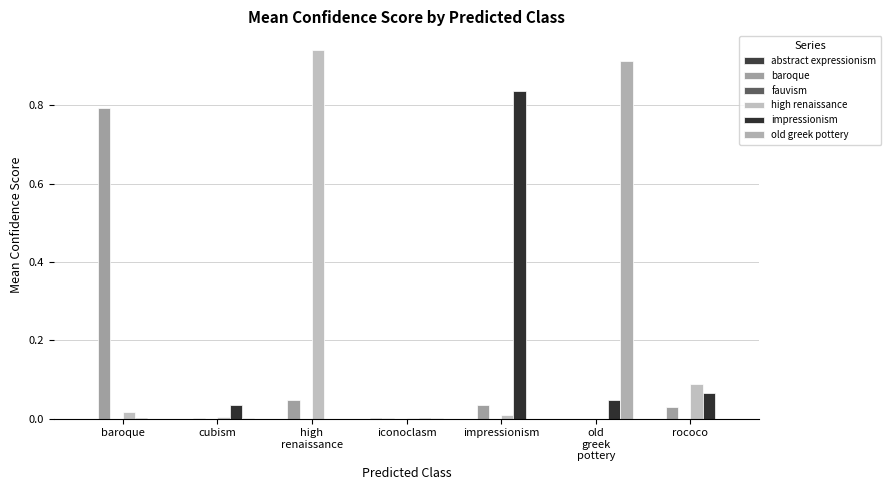

Are the bars horizontal?

No